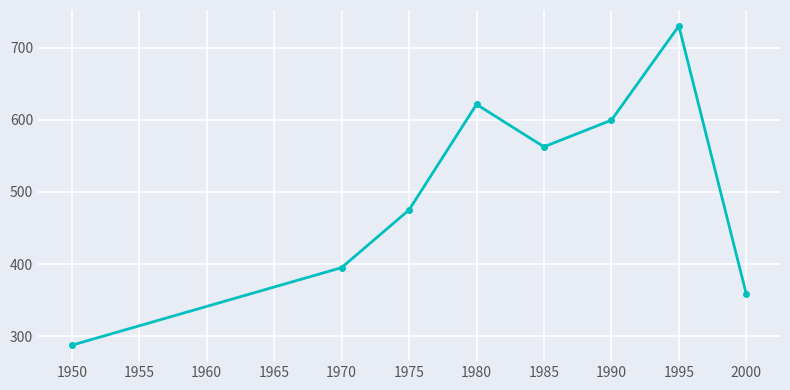

What is the smallest value displayed?

287.5